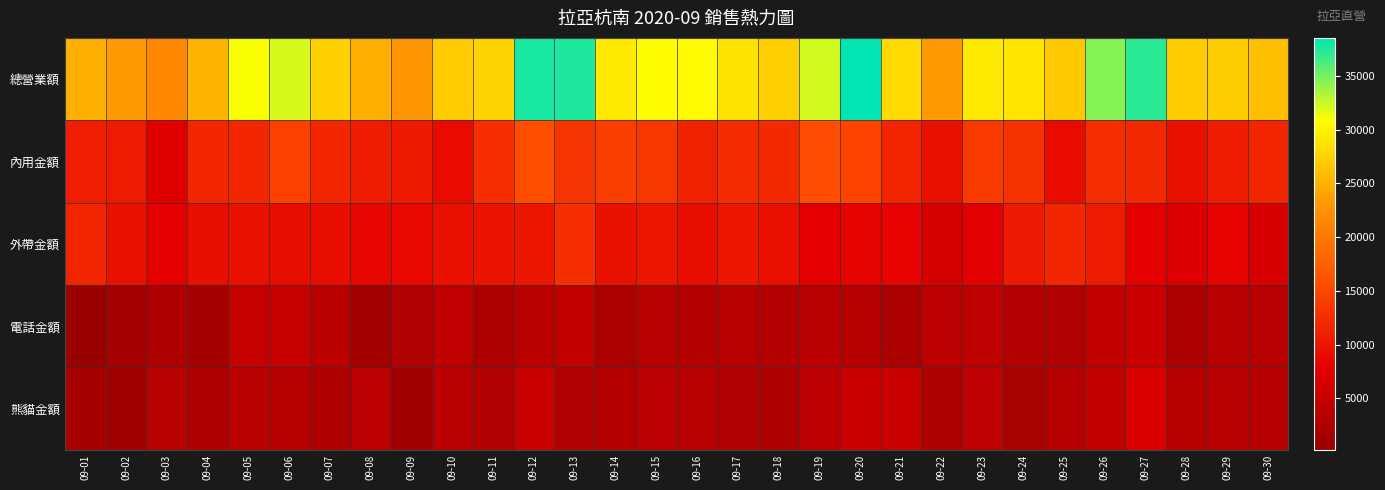

At which category is the sum across all series the highest?

09-12